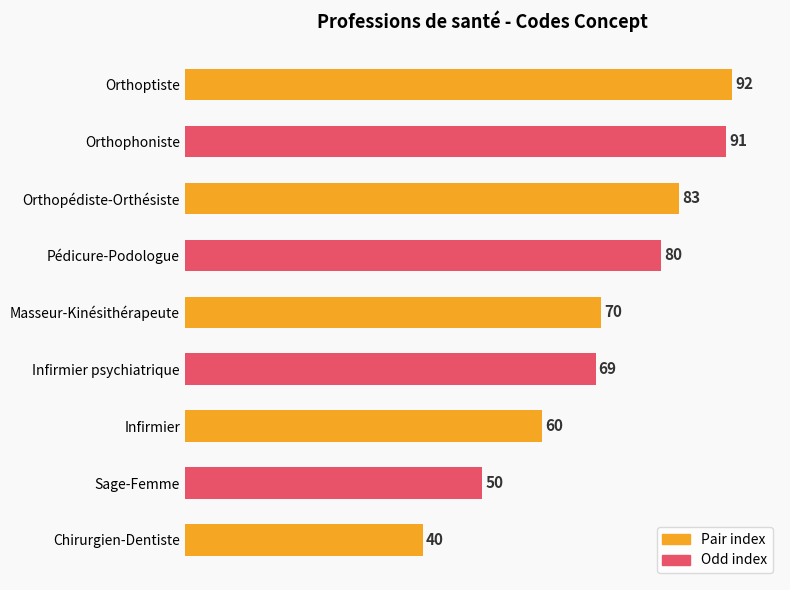

What is the difference between the maximum and minimum values?

52